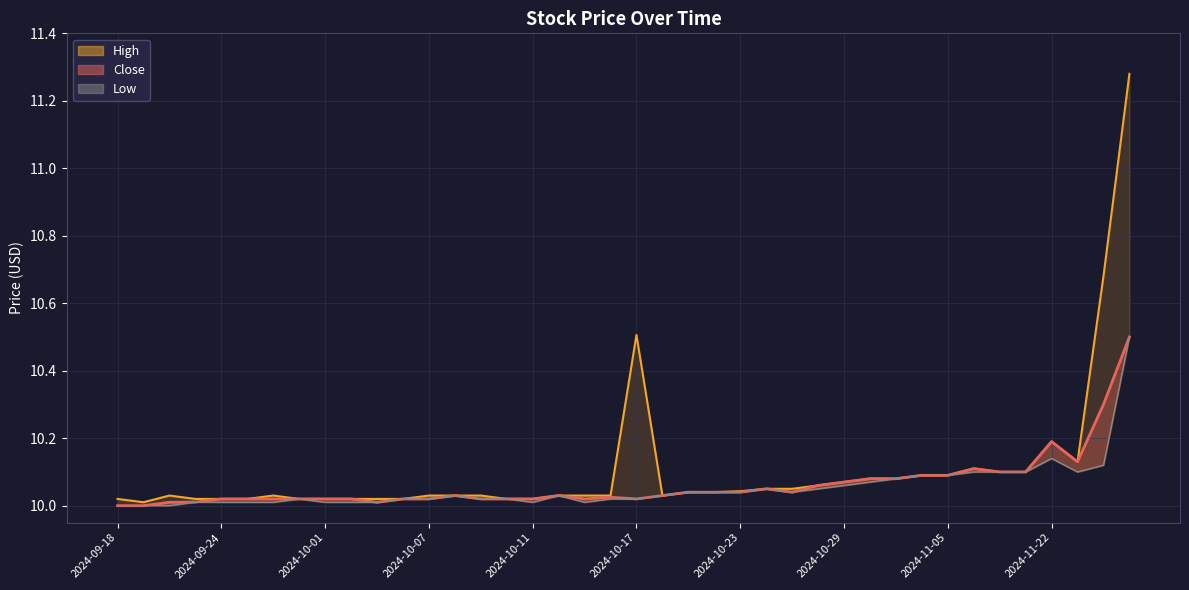

Which has a higher value, 2024-10-30 or 2024-10-17?

2024-10-30